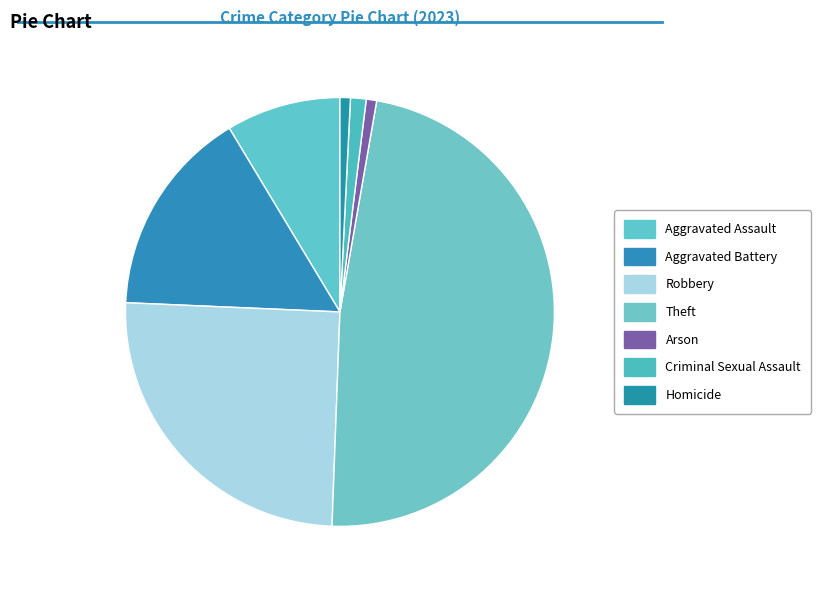

How many slices are in this pie chart?

7